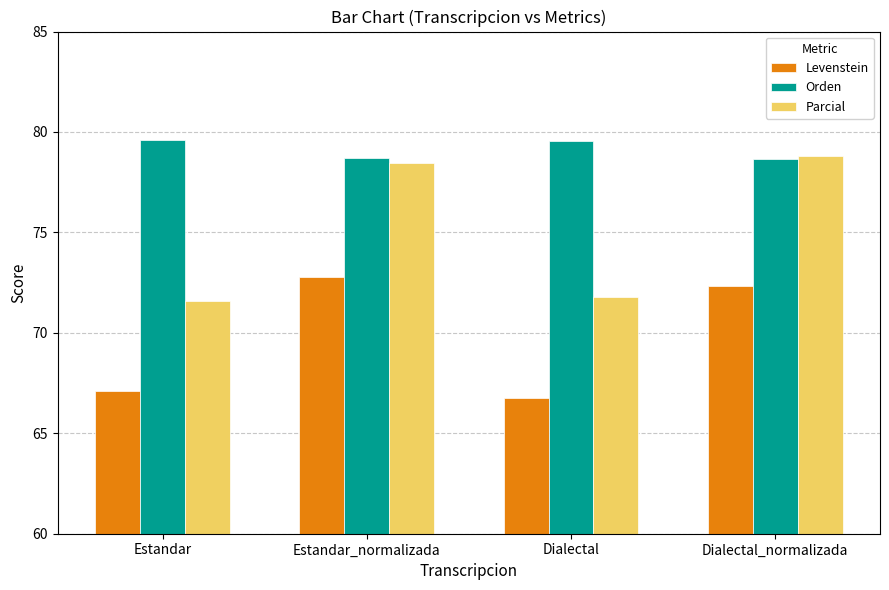

How many bars are there in each group?

3